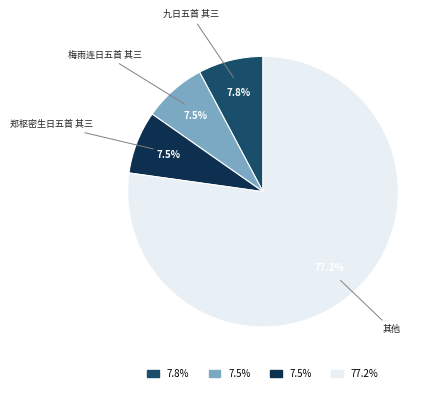

Is there any slice that represents more than half of the pie?

Yes